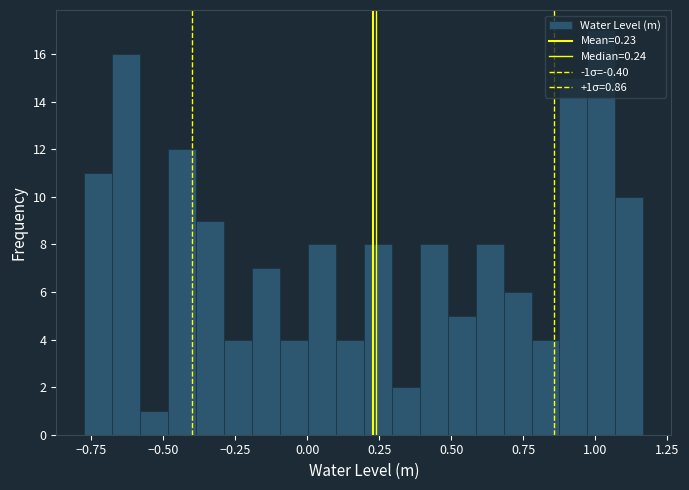

Read against the x-axis, roughly where is the centre of the tallest bar?

1.00